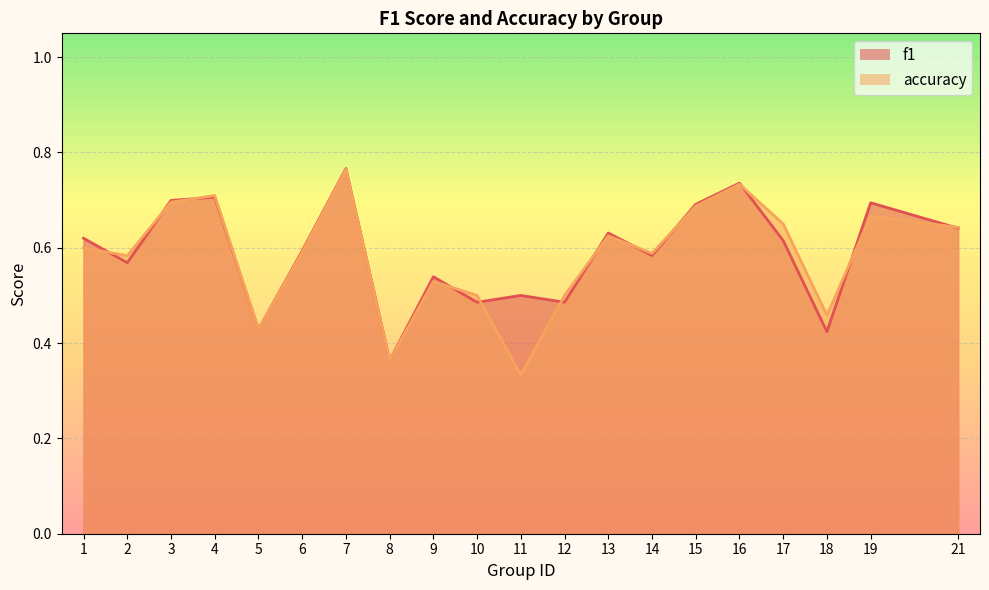

What is the minimum value for f1?

0.4